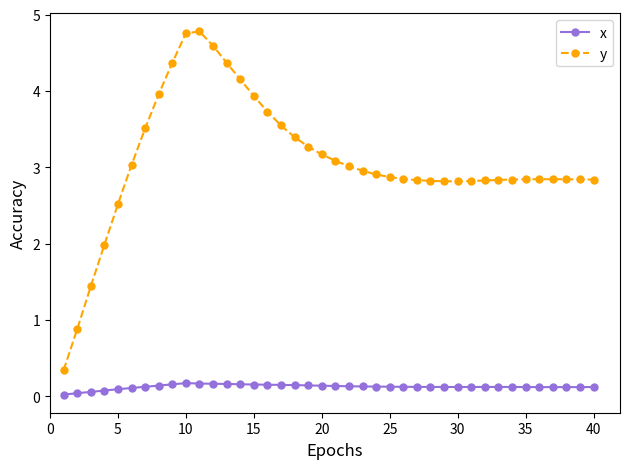

What is the value of the y point at the 34th from the left?

2.8